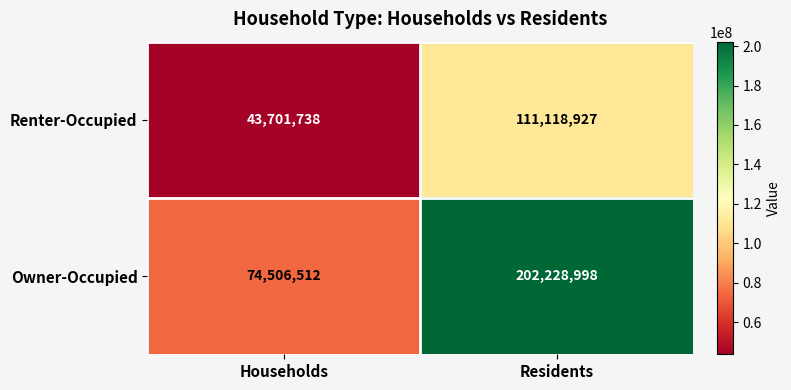

What is the difference between the Renter-Occupied values at Households and Residents?

67417189